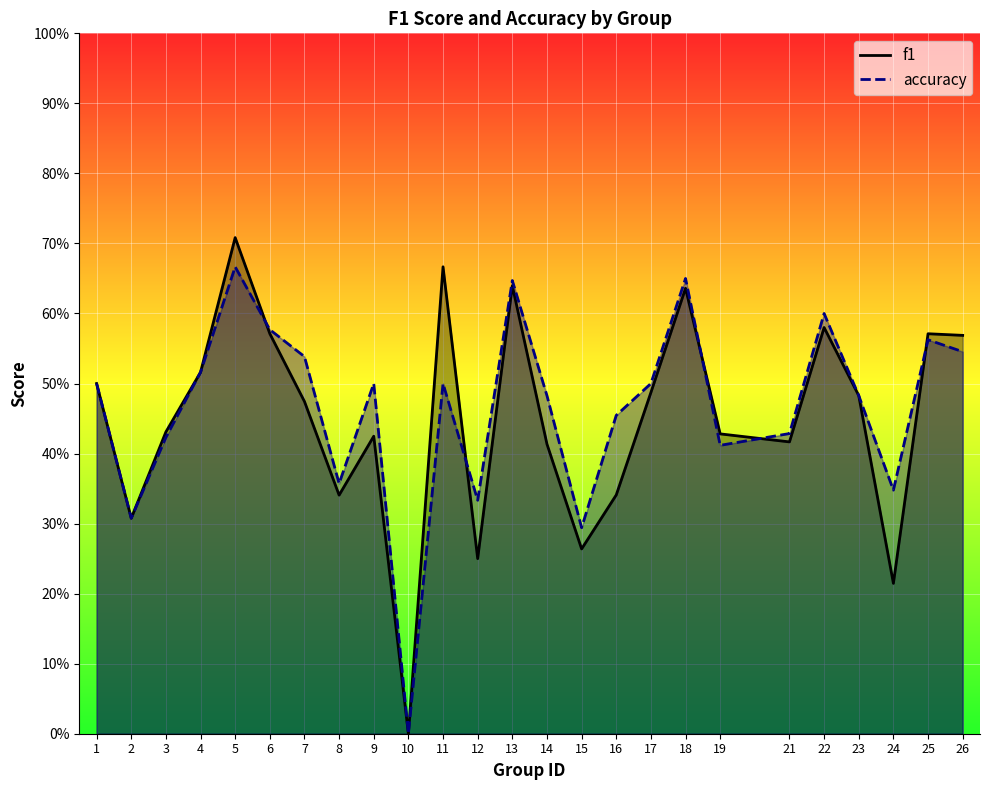

Is it true that accuracy equals 0.4 at 19?

True